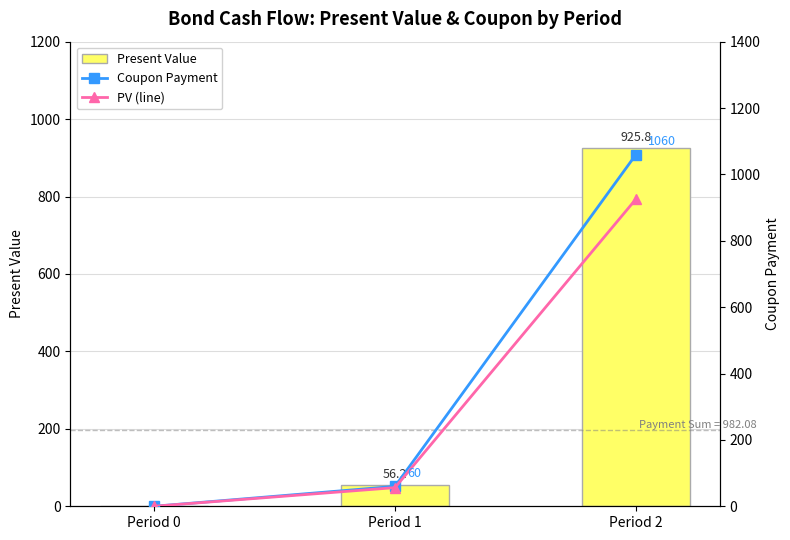

How many values in Present Value are above zero?

2